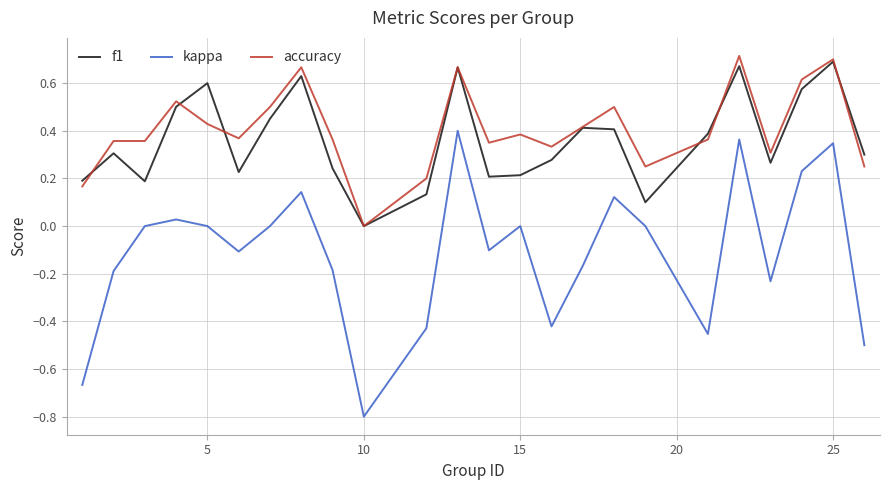

True or false: kappa and f1 intersect in this chart.

False